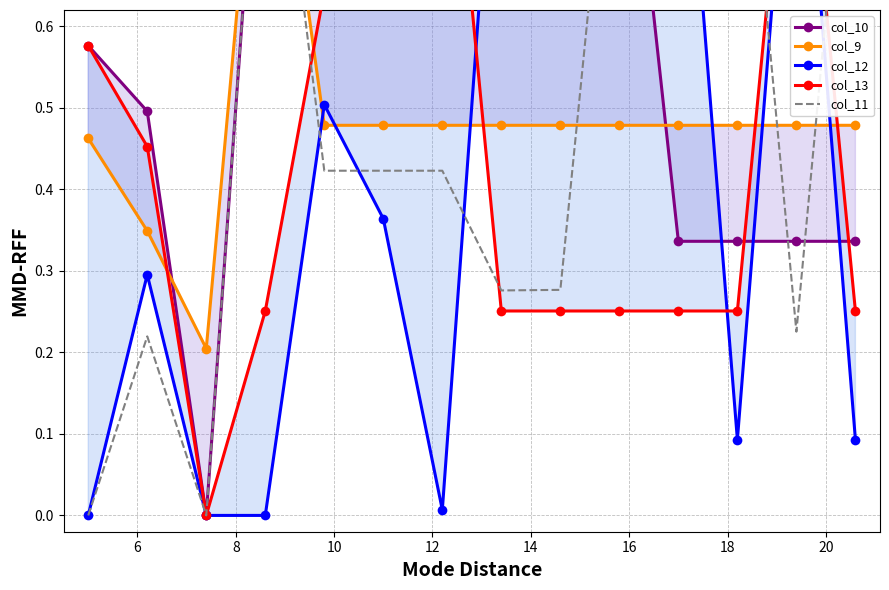

List the series in order of their overall mean, lowest first.

col_13, col_12, col_9, col_11, col_10